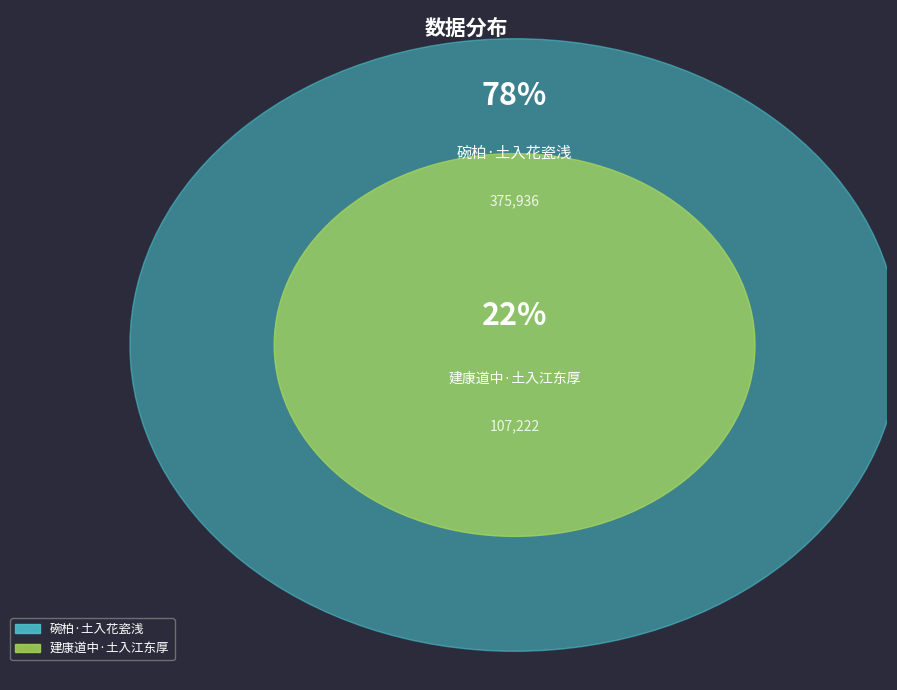

What portion of the pie excludes 建康道中·土入江东厚?

77.8%